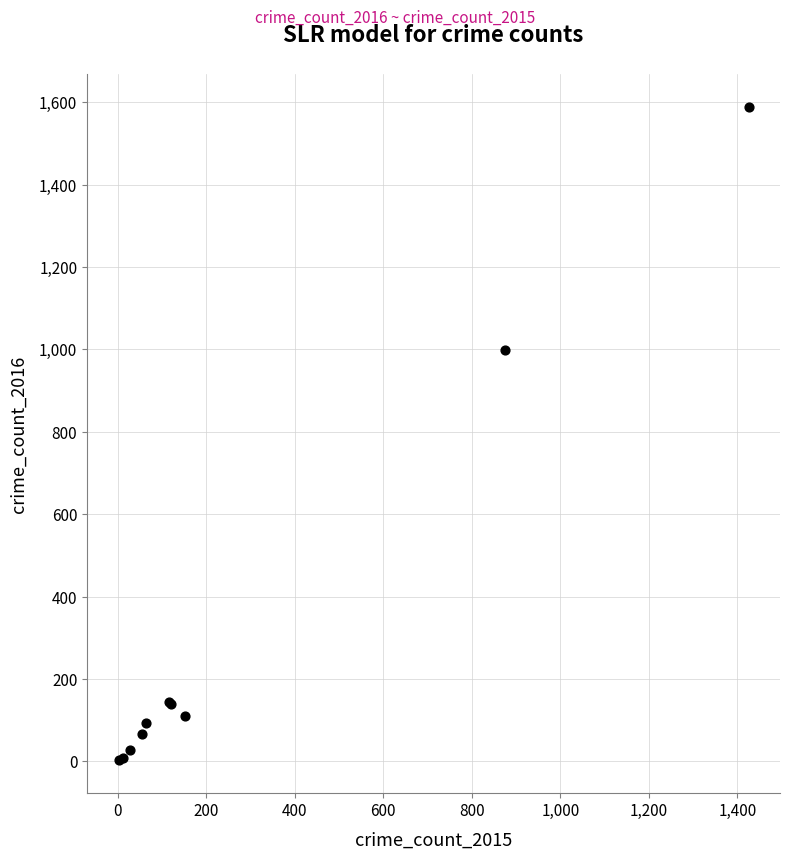

What Y value in the scatter plot is closest to 795?

999